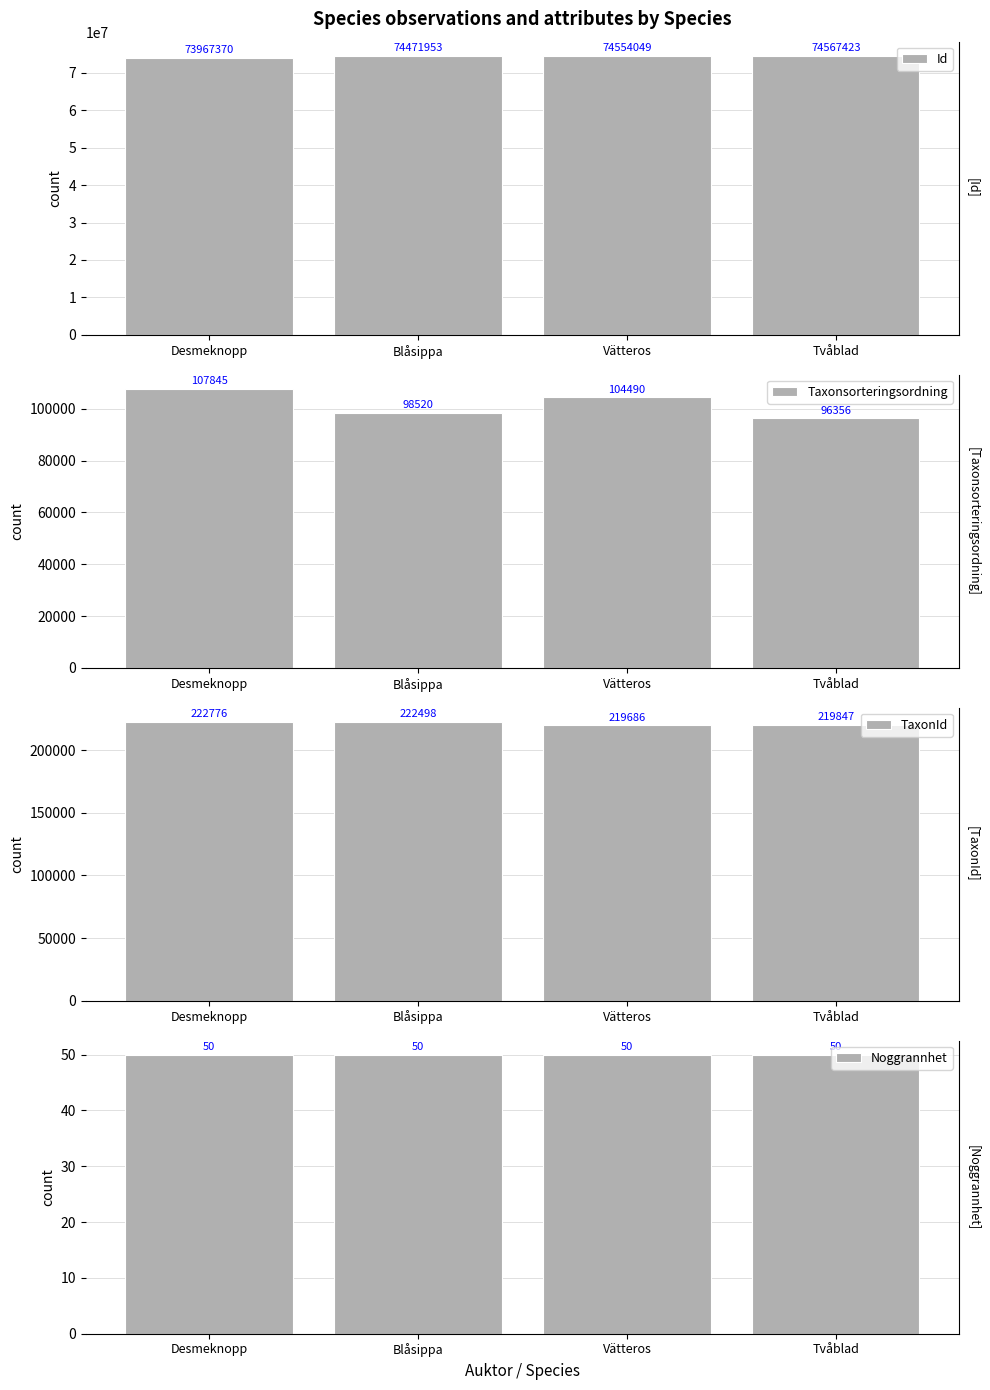

How many groups of bars are there?

4